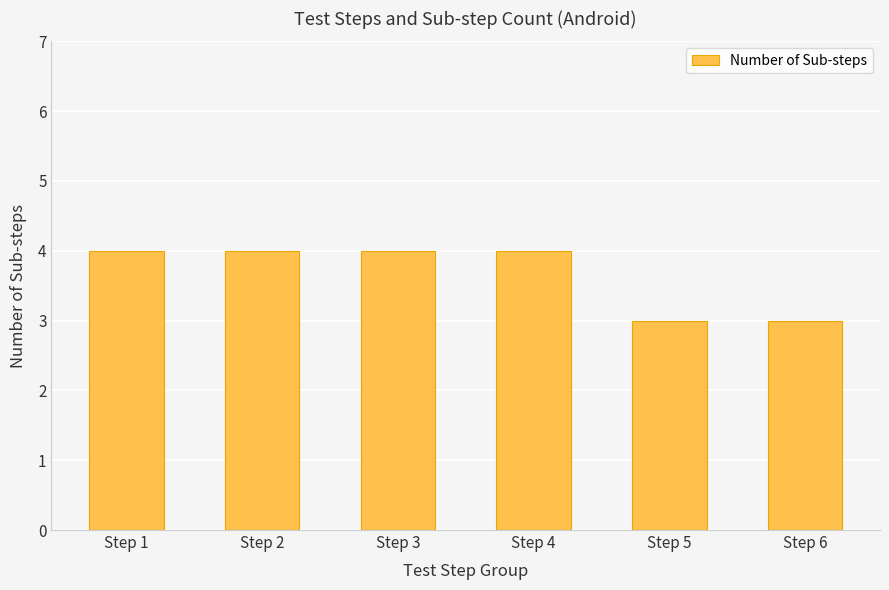

The value at Step 6 is 3. True or false?

True